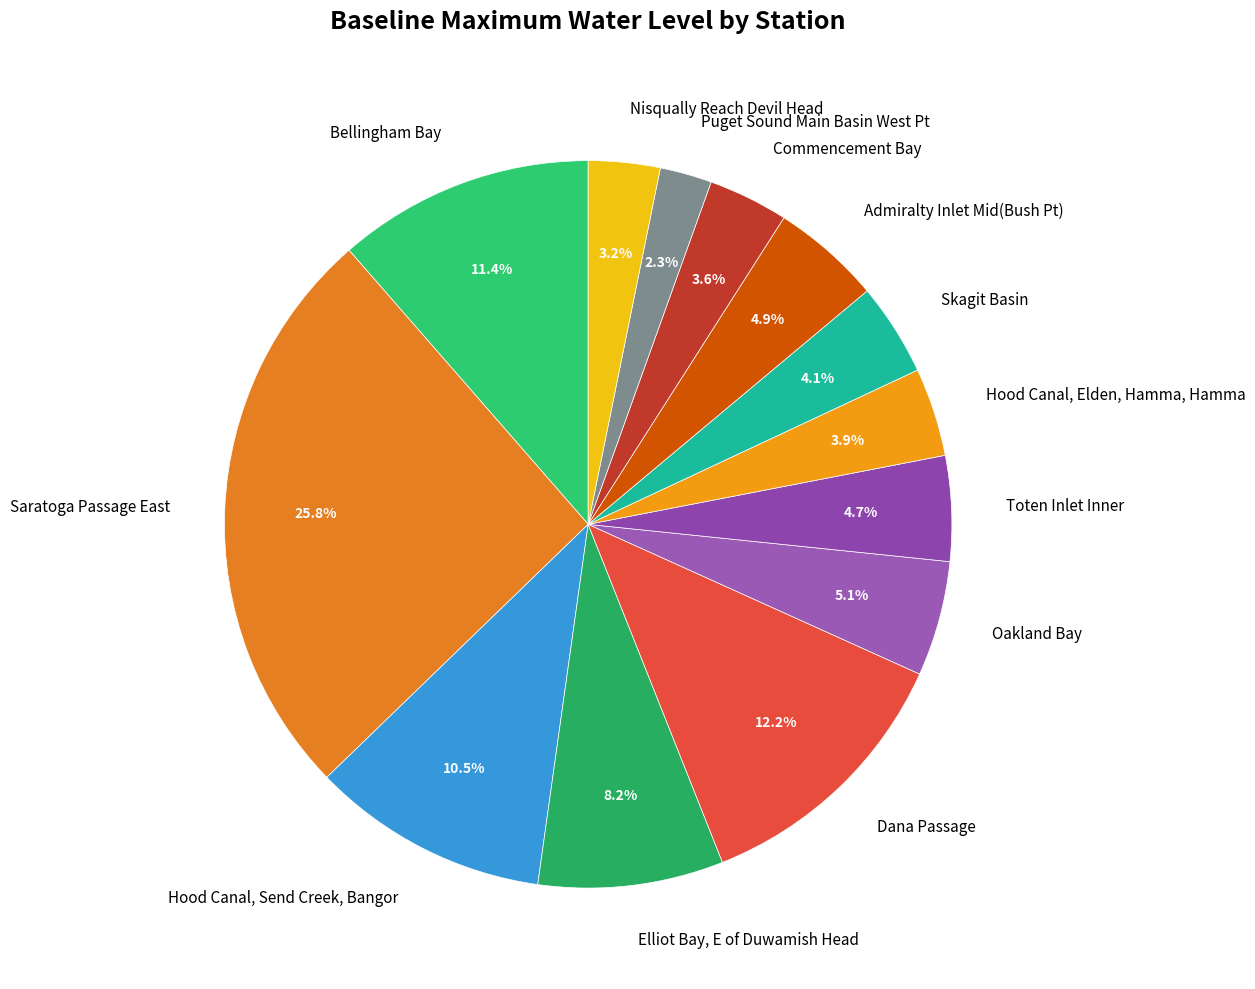

Combined, what portion of the pie is Oakland Bay and Puget Sound Main Basin West Pt?

7.4%